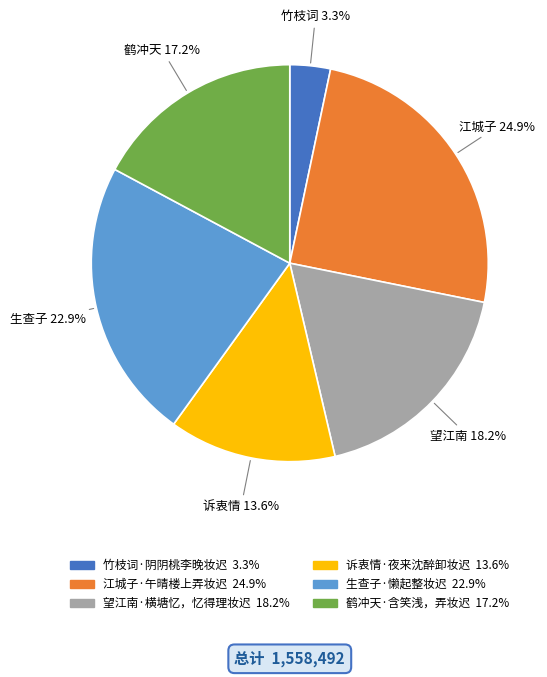

Is there a majority slice in this chart?

No